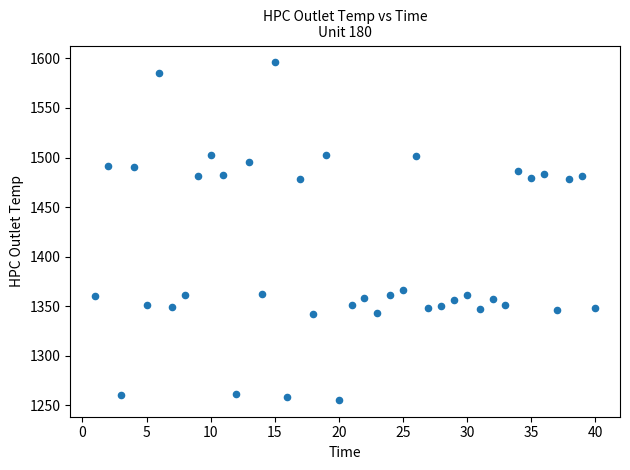

What is the range of Y values (max minus min)?

340.3